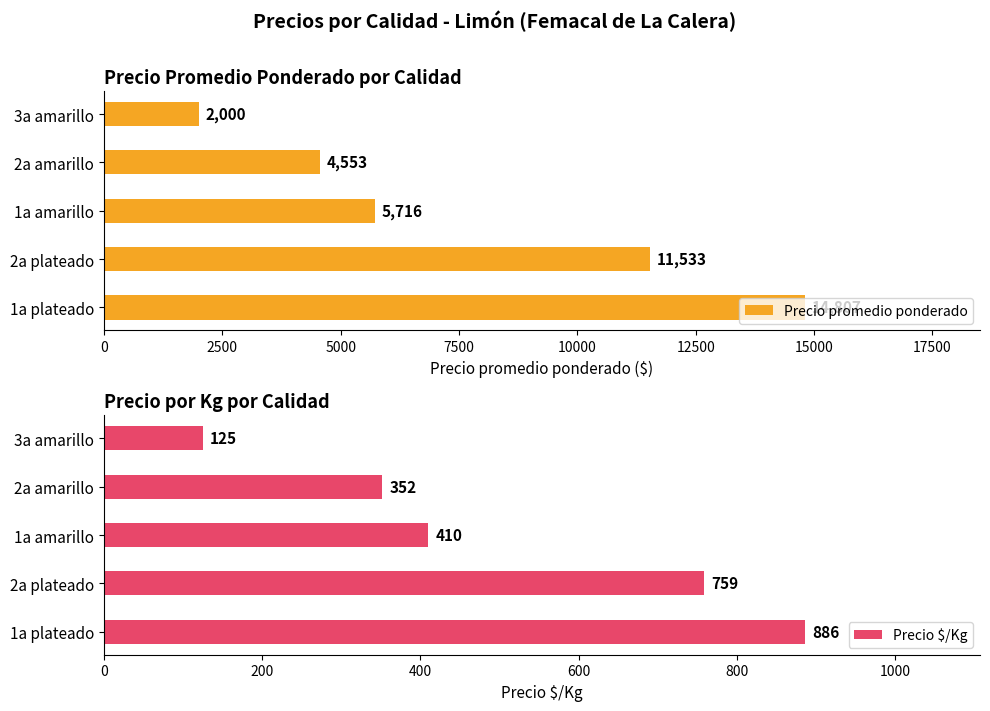

The value of Precio promedio ponderado at 1a plateado is 14807. True or false?

True